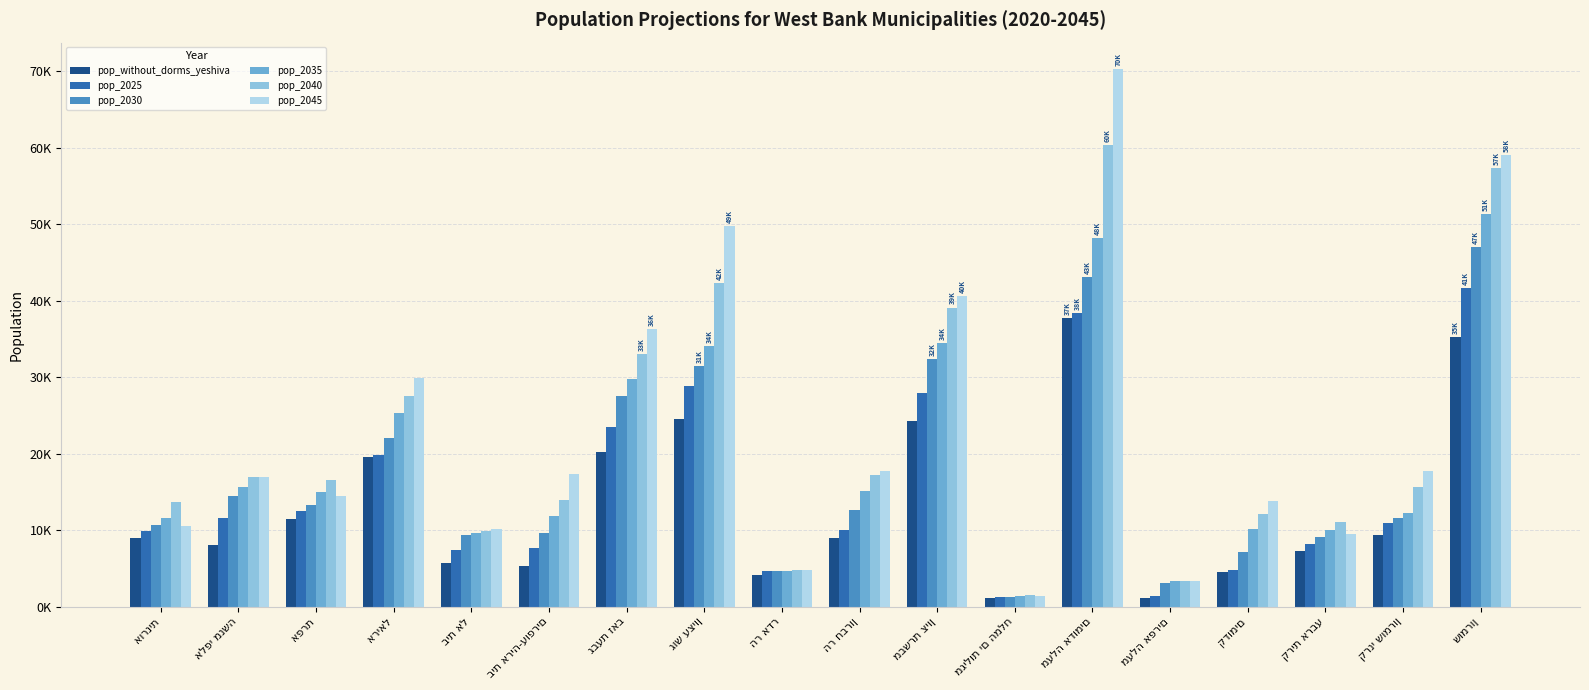

What is the average value of the pop_2025 series?

15031.9